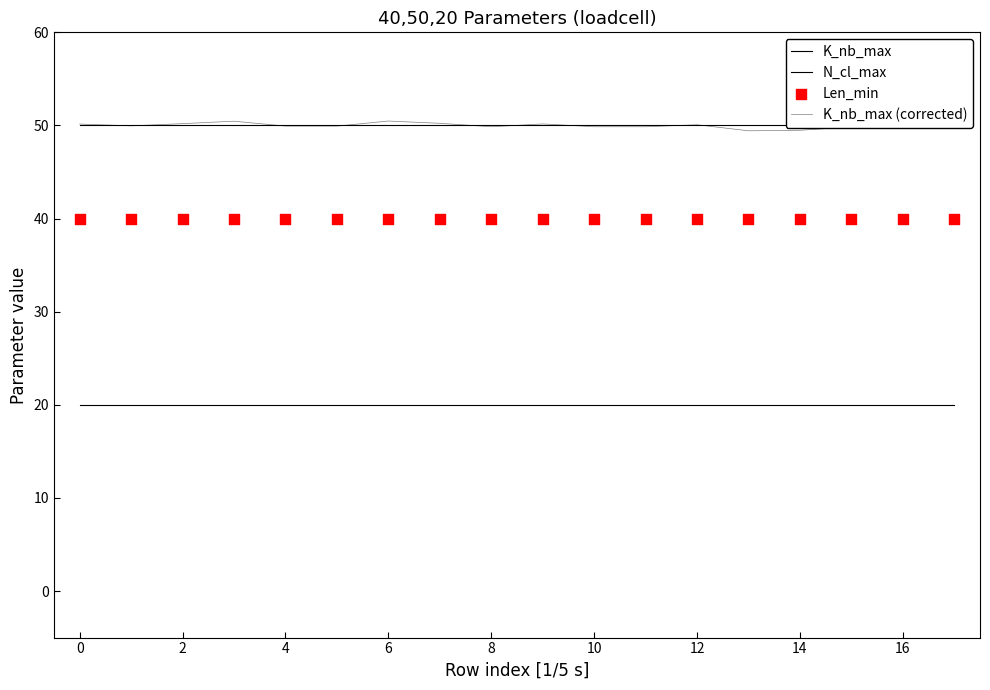

Which series has the largest Y range (max minus min)?

K_nb_max (corrected)